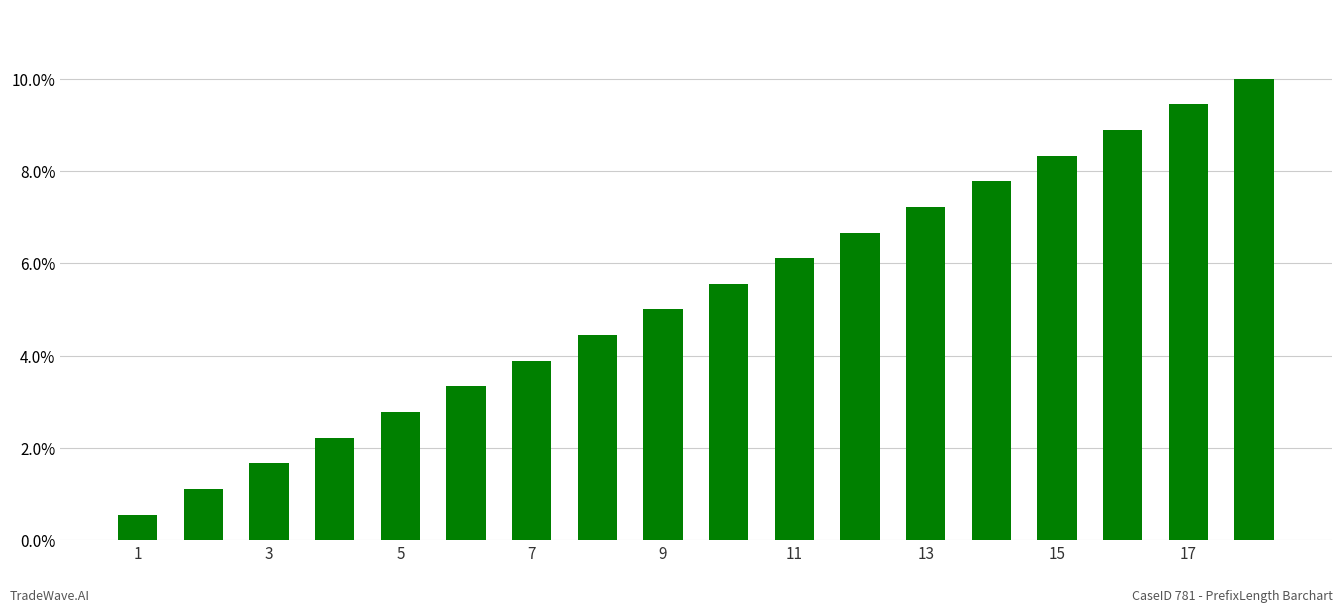

What is the value of the 15th bar from the left?

8.3